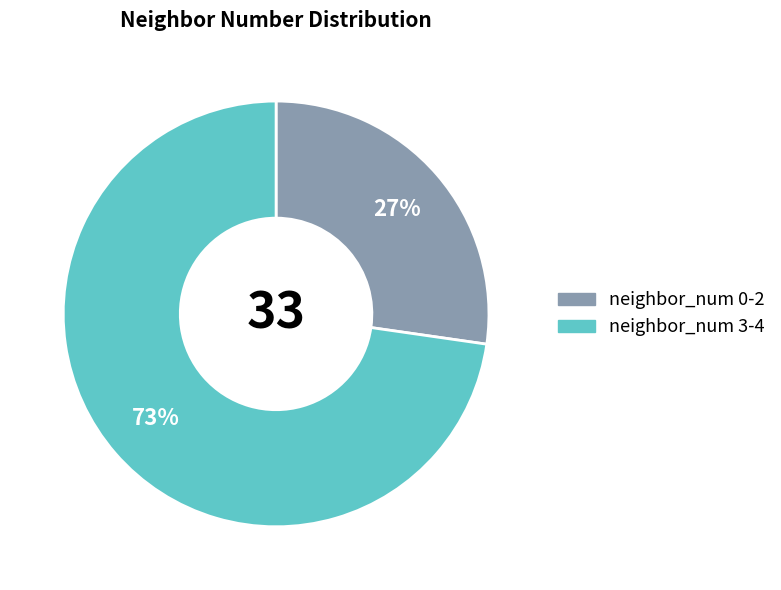

To the nearest percent, what is the average slice percentage?

50%